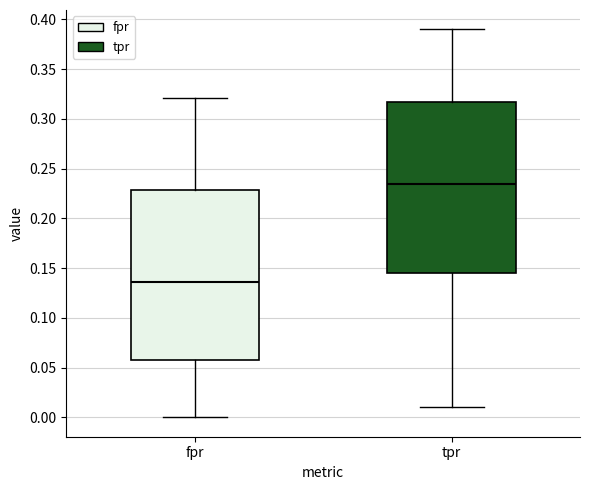

Which box's median line is the lowest?

fpr